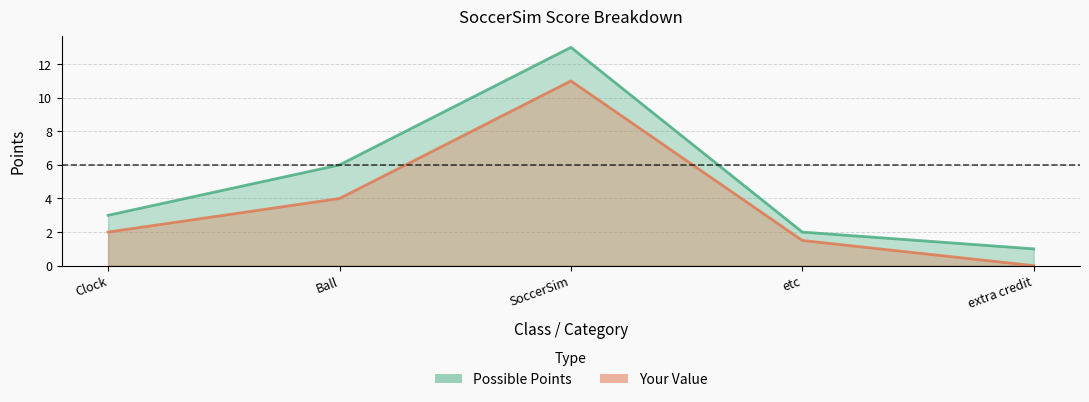

What is the highest value of the Your Value series?

11.0